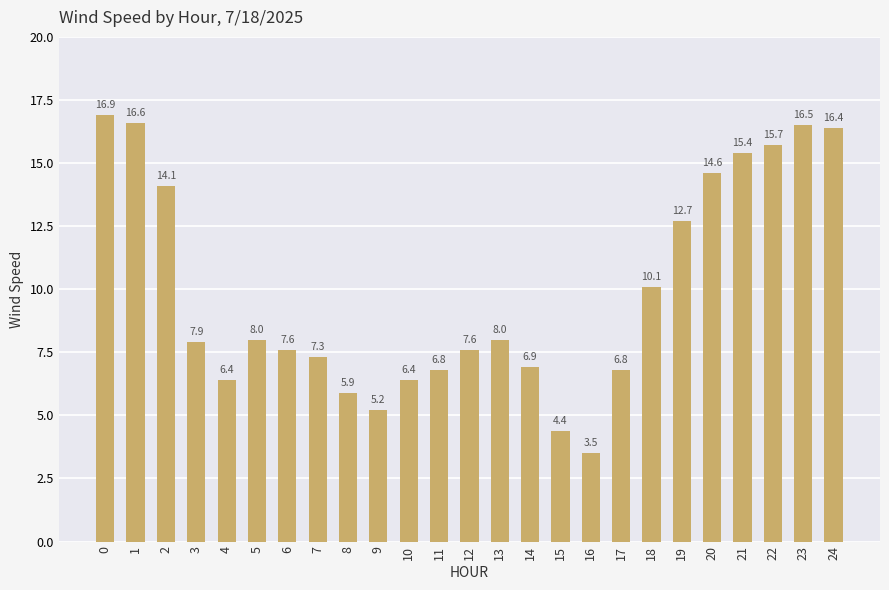

Is it true that the value at 2 is 14.1?

True